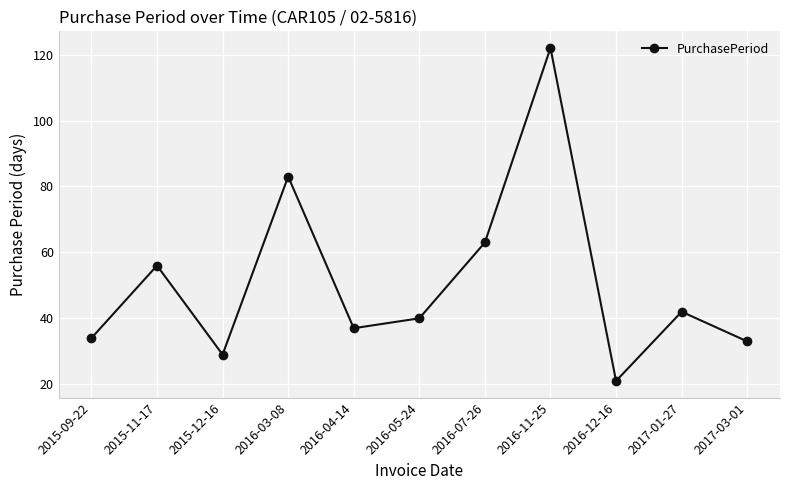

Between 2016-03-08 and 2015-09-22, which is larger?

2016-03-08